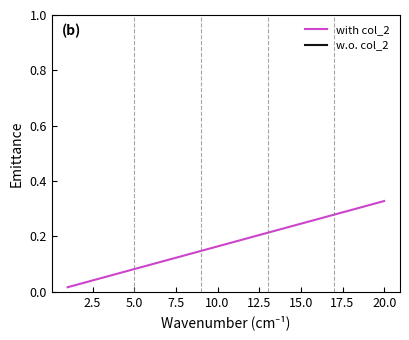

How many lines are shown in the chart?

2